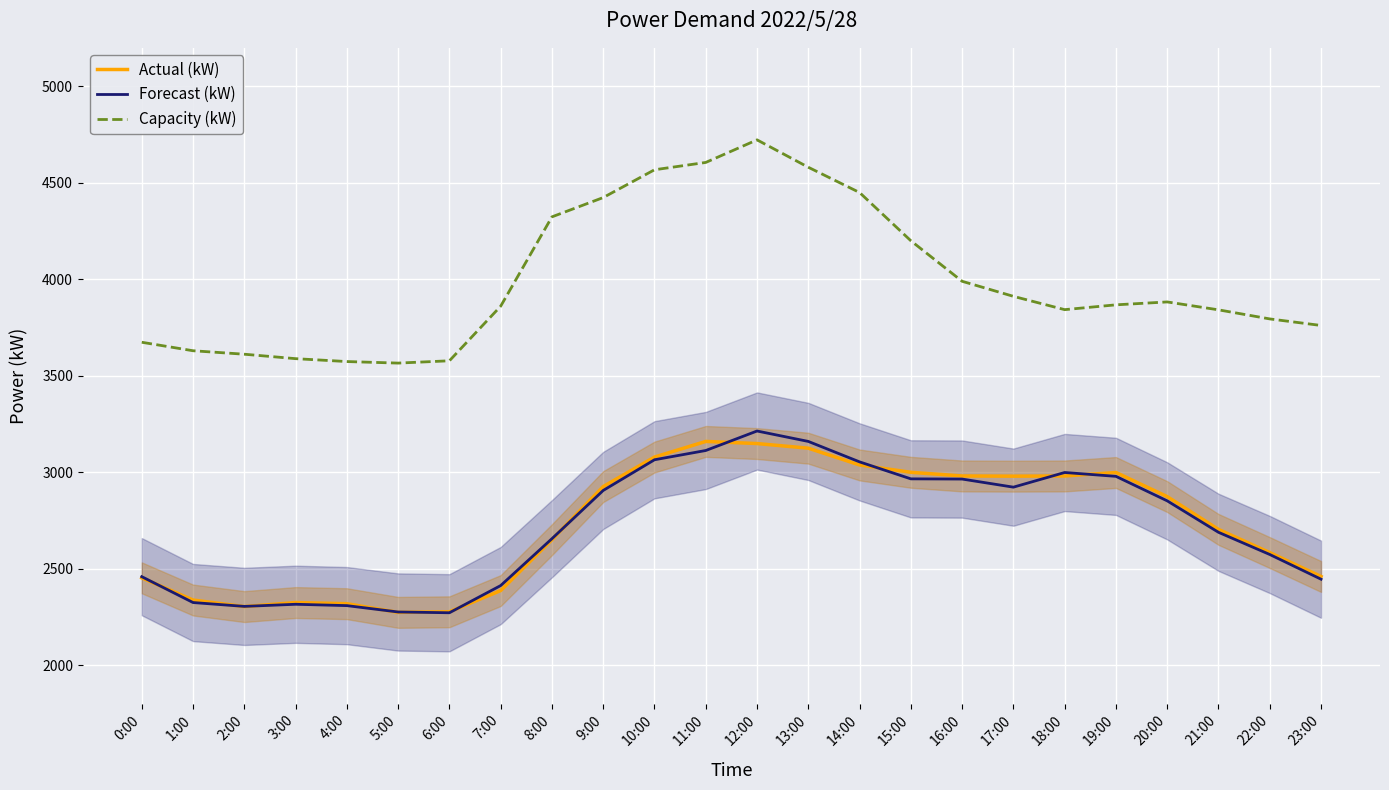

What is the approximate value of Capacity (kW) at 9:00, to the nearest 100?

4400